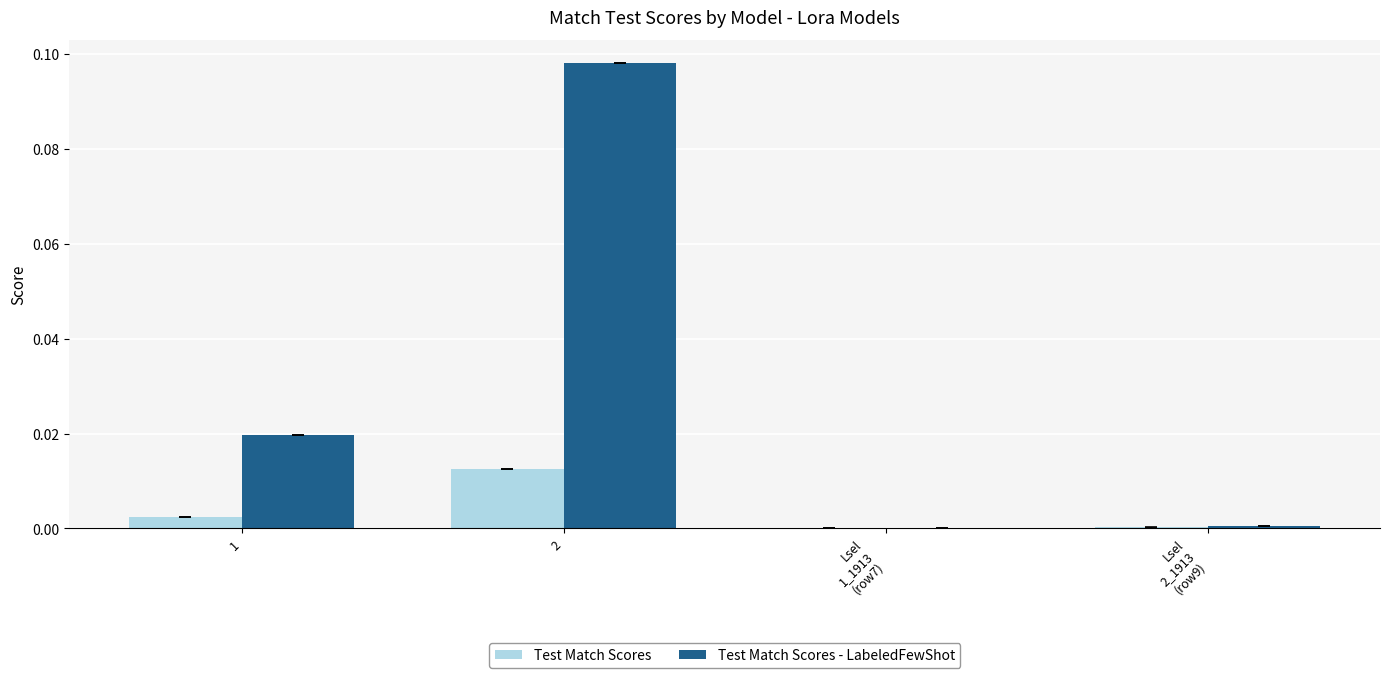

Which series has the largest total across all categories?

Test Match Scores - LabeledFewShot